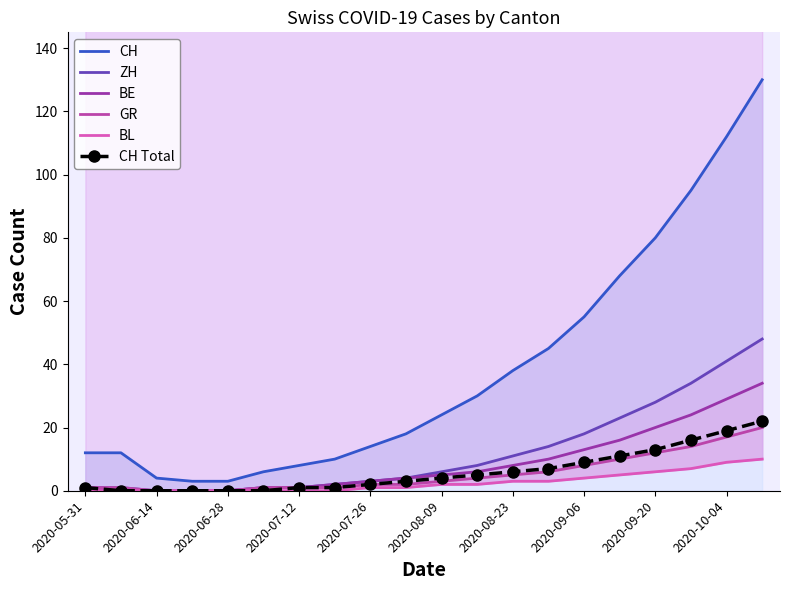

True or false: CH Total and ZH intersect in this chart.

False